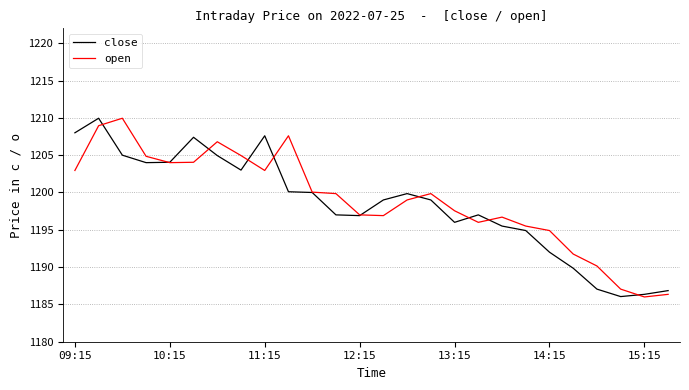

What is the lowest value of the open series?

1186.0